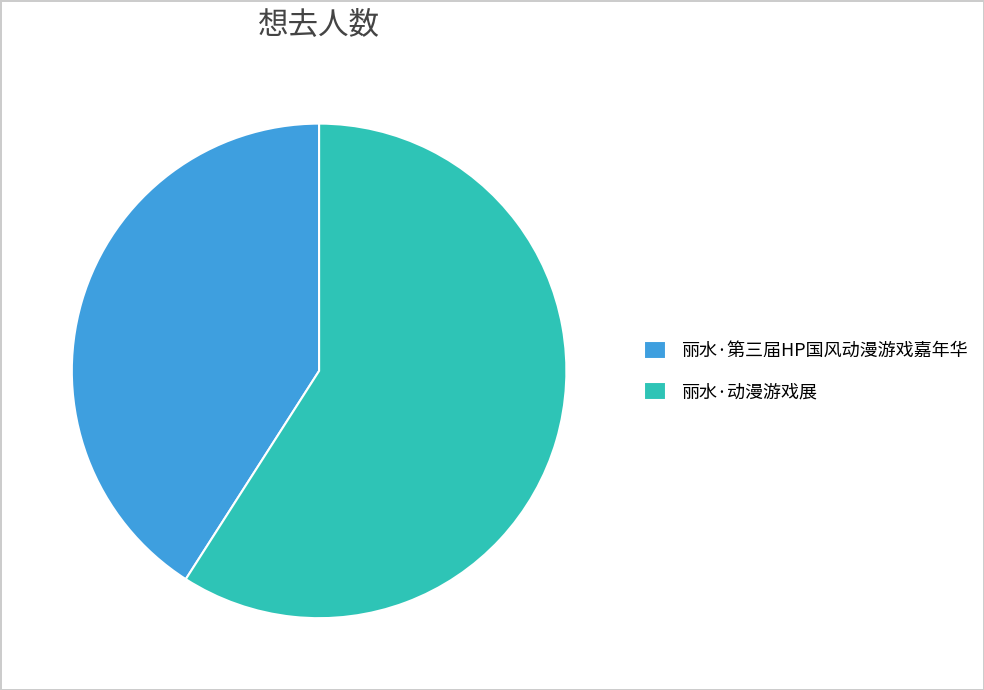

Do 丽水·动漫游戏展 and 丽水·第三届HP国风动漫游戏嘉年华 together represent more than half of the pie?

Yes